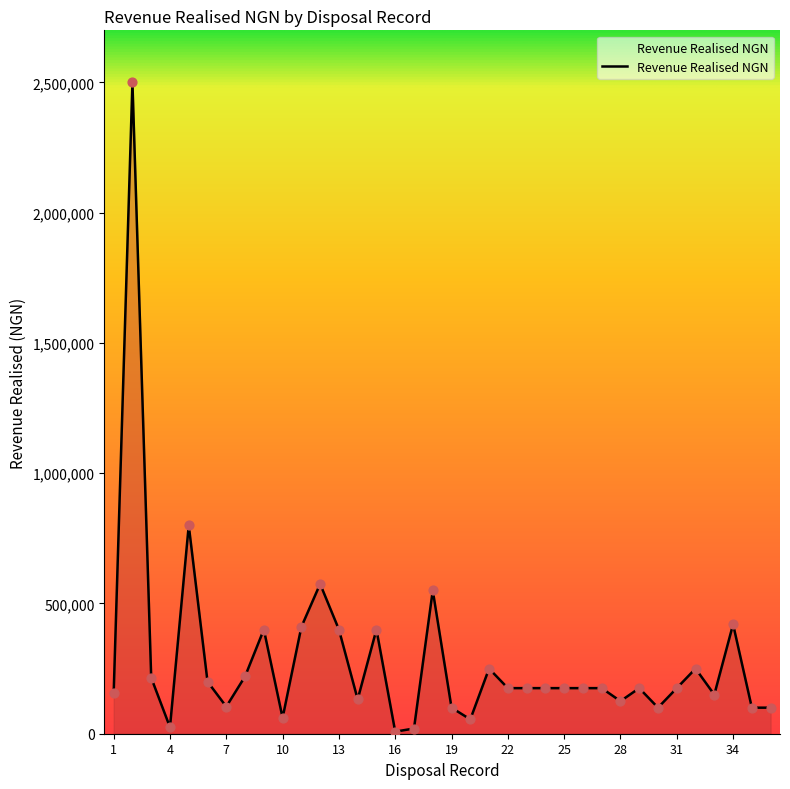

What is the difference between the maximum and minimum values?

2492000